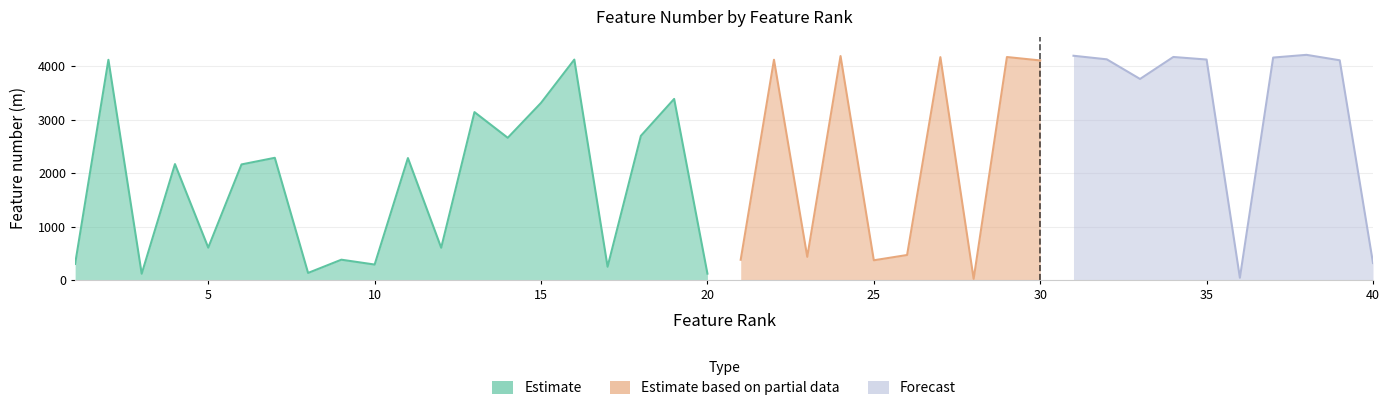

At which category does the data reach its first local valley?

3